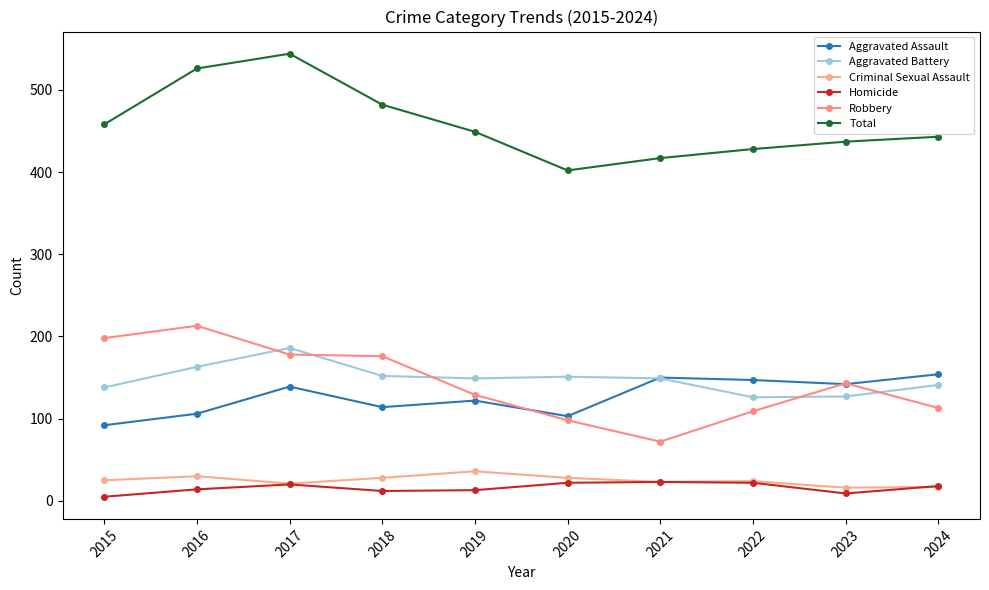

How many distinct data groups are displayed?

6